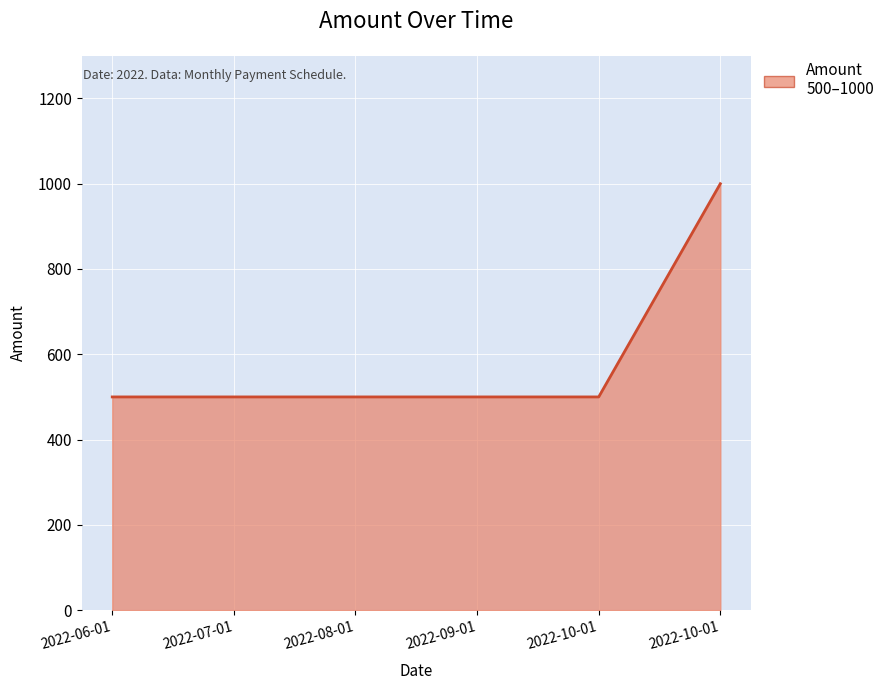

Reading right to left, list all the values displayed in this chart.

1000	500	500	500	500	500